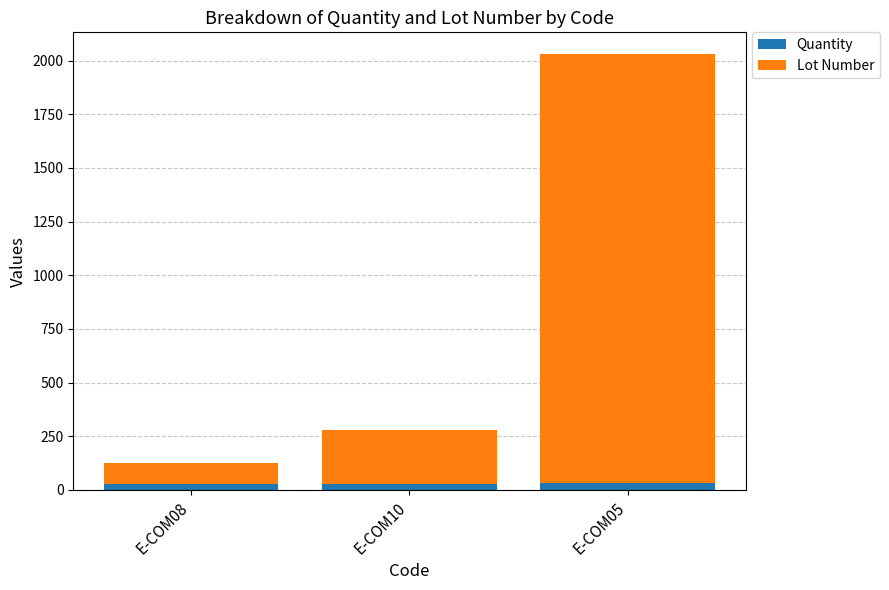

What is the sum of all Quantity values?

82